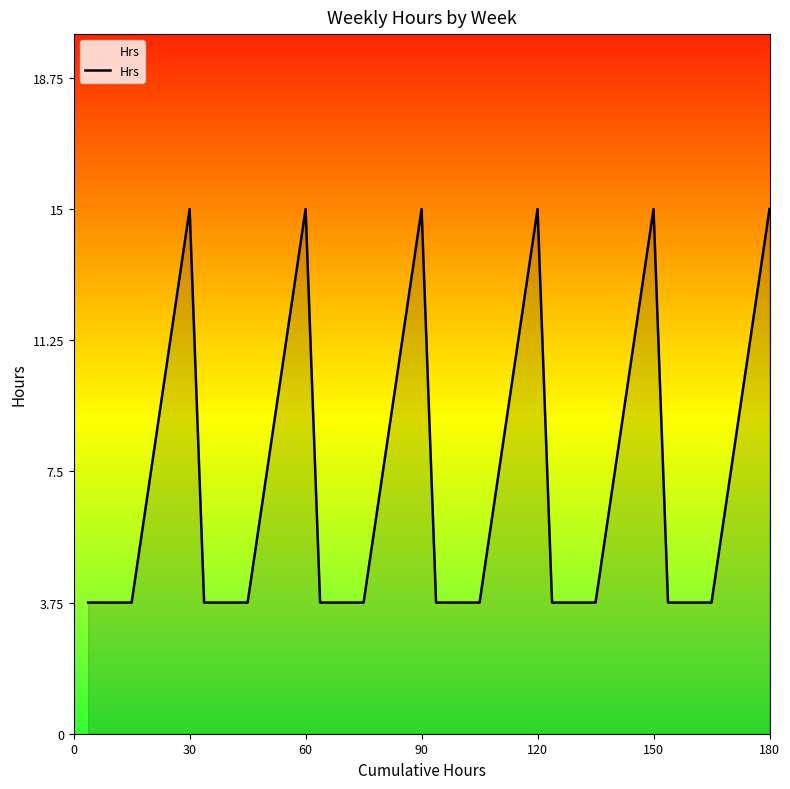

True or false: there are more than 0 points higher than both neighbors.

True